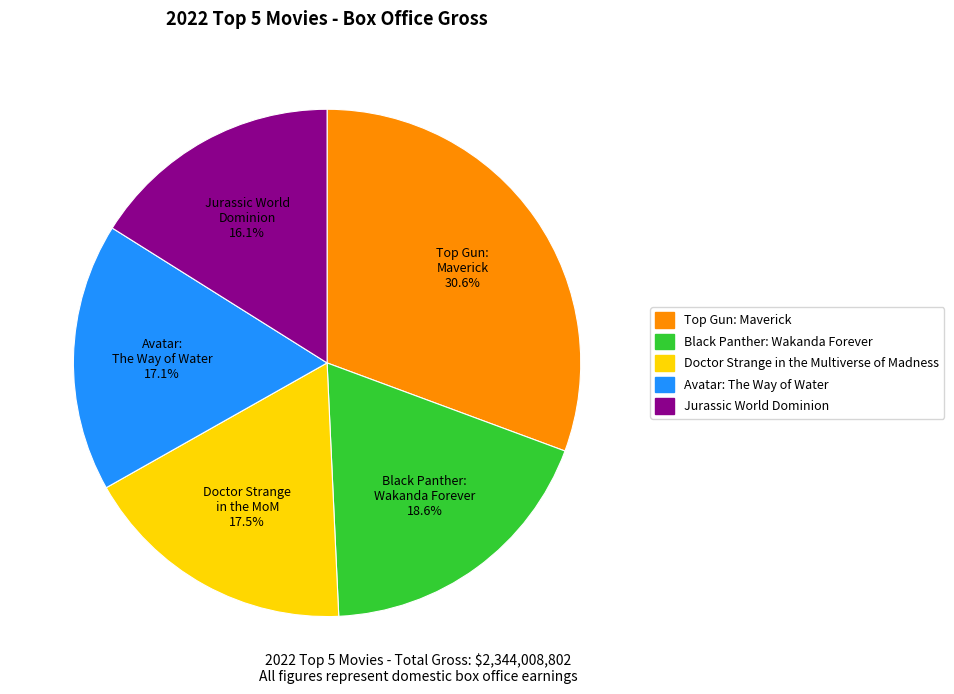

True or false: Black Panther: Wakanda Forever accounts for 13% of the total.

False